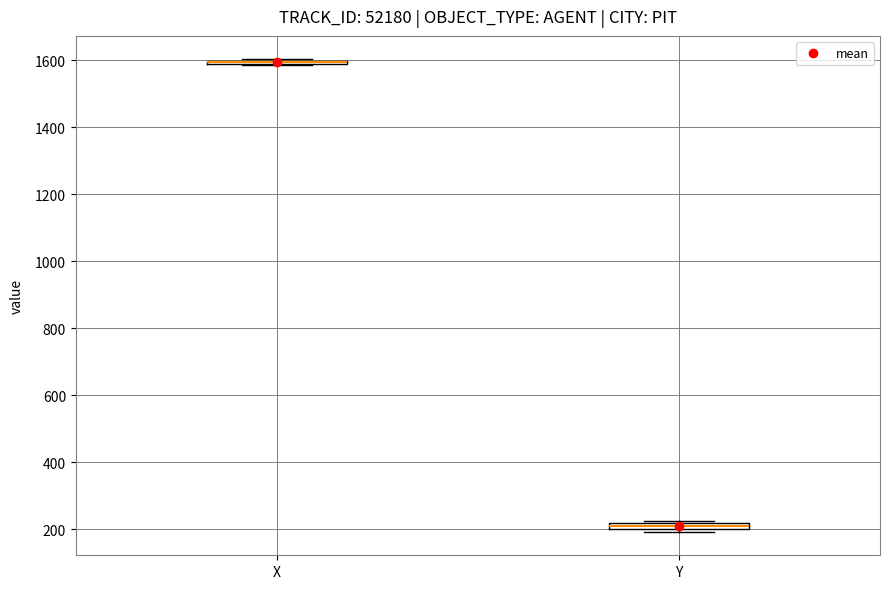

Where is the upper edge of the box for Y on the y-axis? The values are not printed on the chart, so give them approximately, as read against the axis.

220